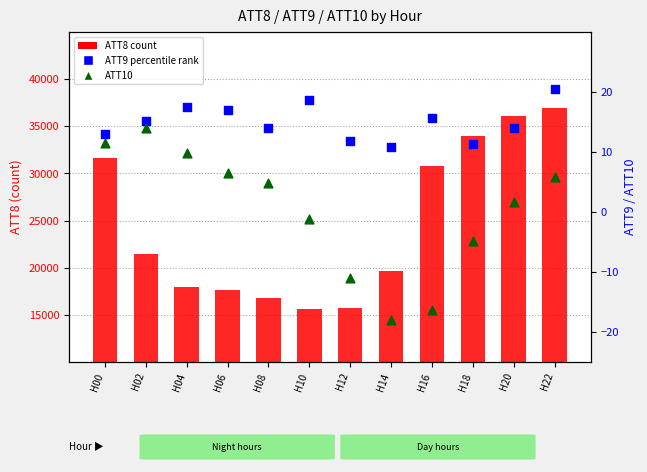

What is the total value across all series at H14?

19592.9